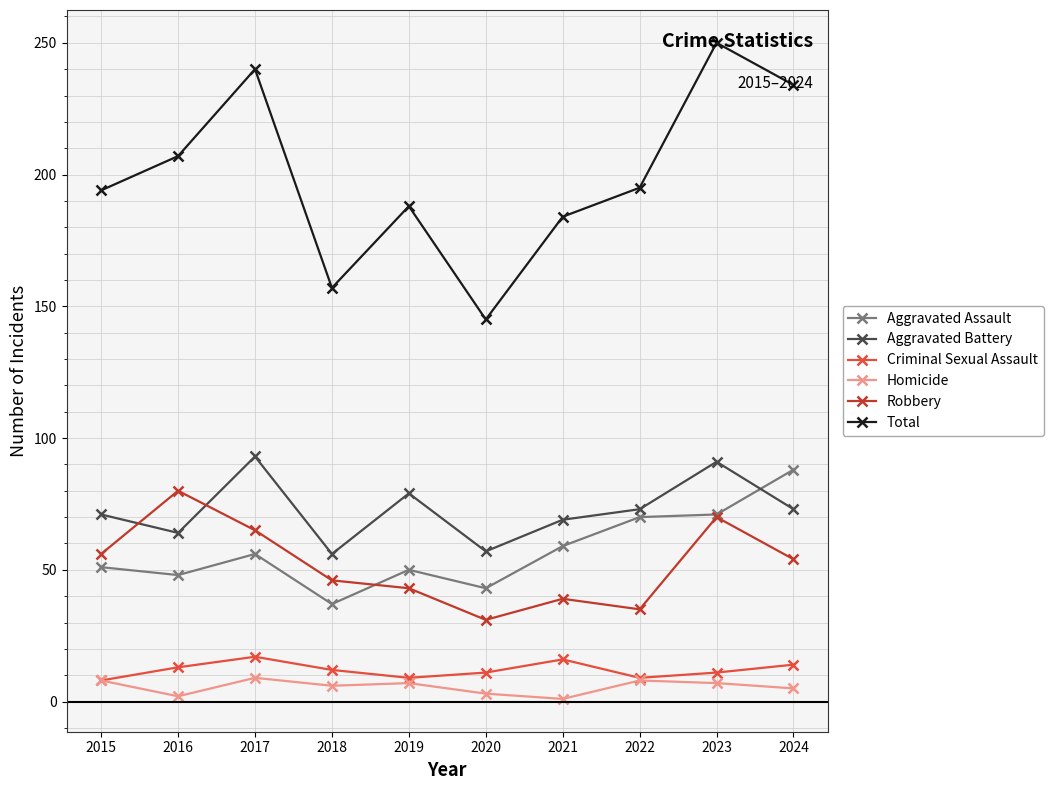

What is the minimum value shown in the chart?

1